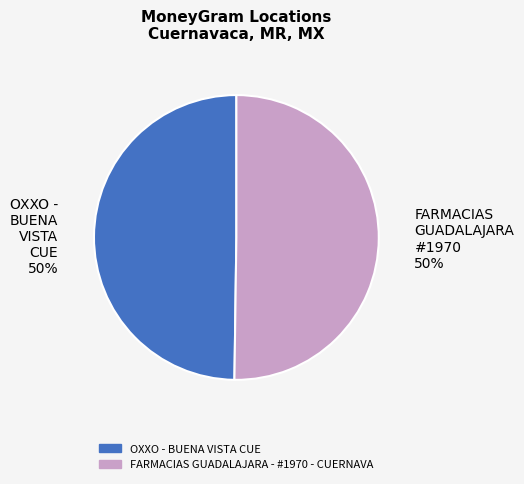

The FARMACIAS GUADALAJARA #1970 50% slice represents 65% of the pie. True or false?

False